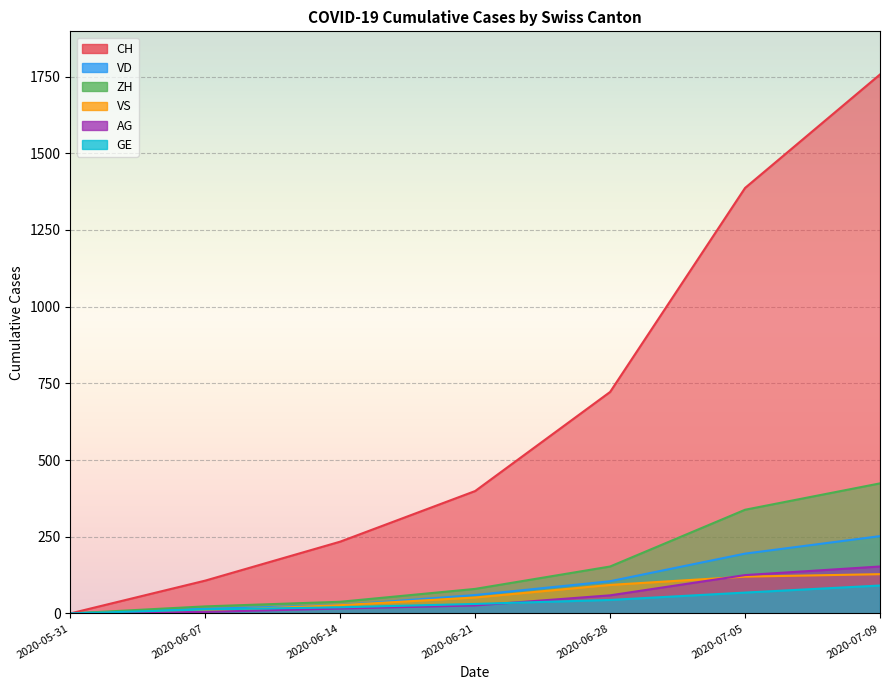

Where is CH nearest to the value 878?

2020-06-28